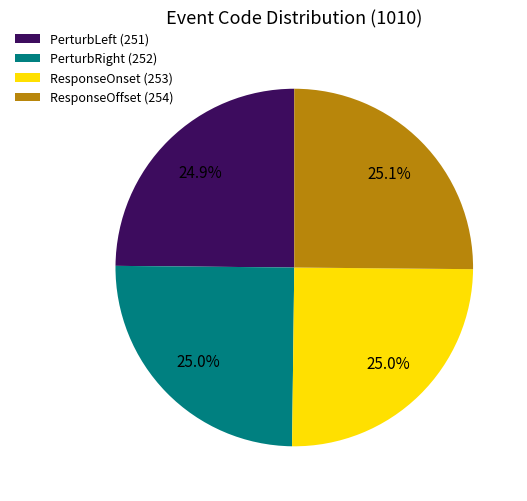

Is there a majority slice in this chart?

No